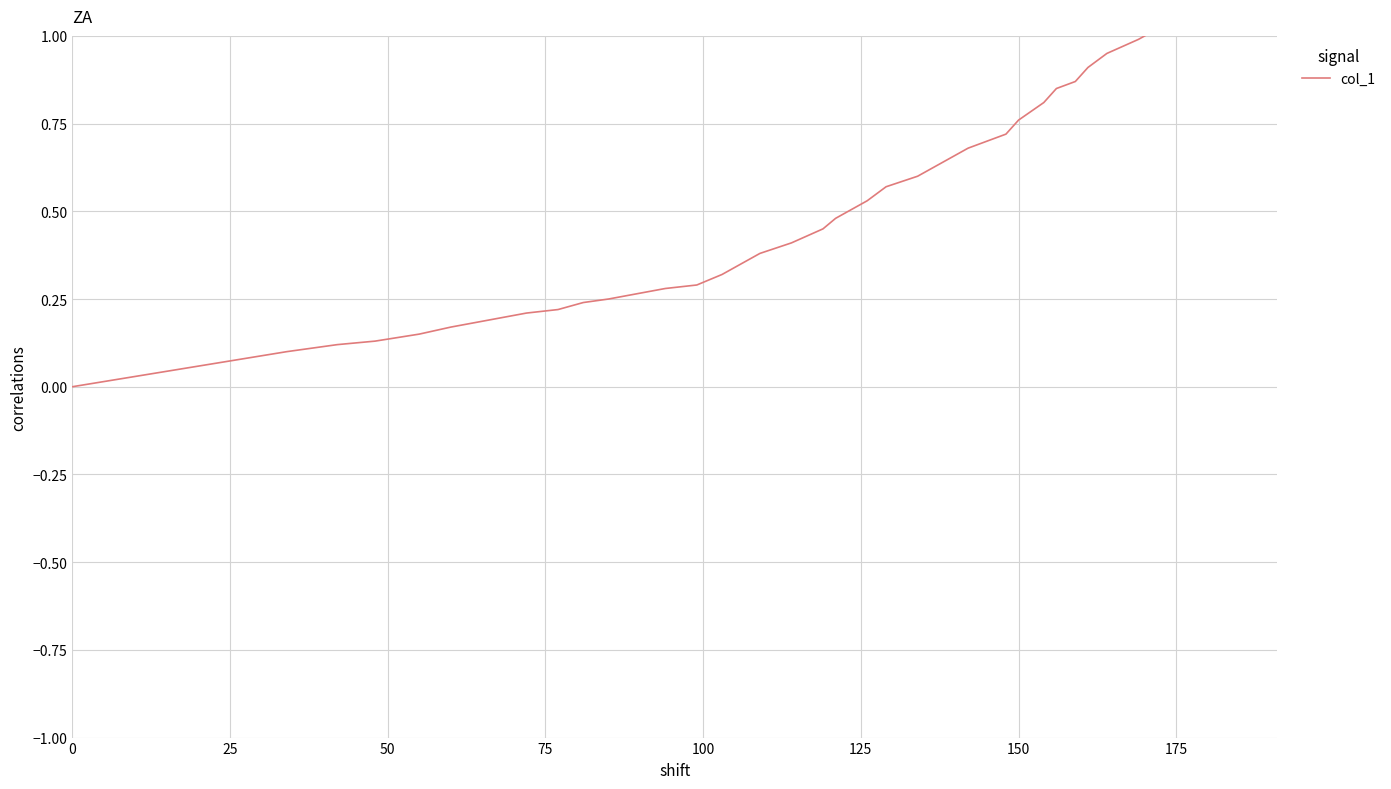

True or false: the data has more than 0 interior local peaks.

False